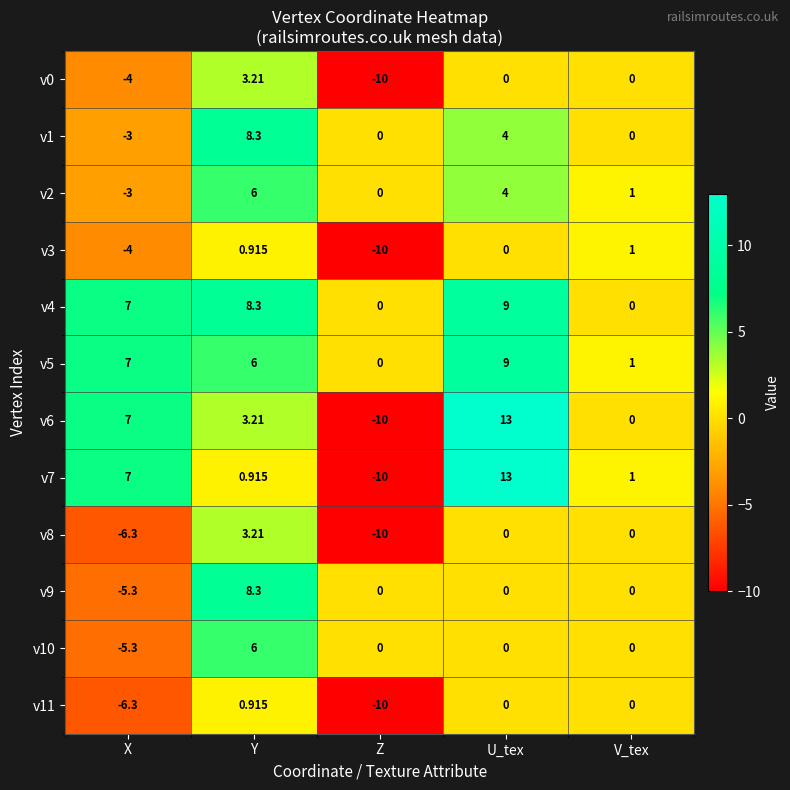

At which category is the sum across all series the highest?

Y